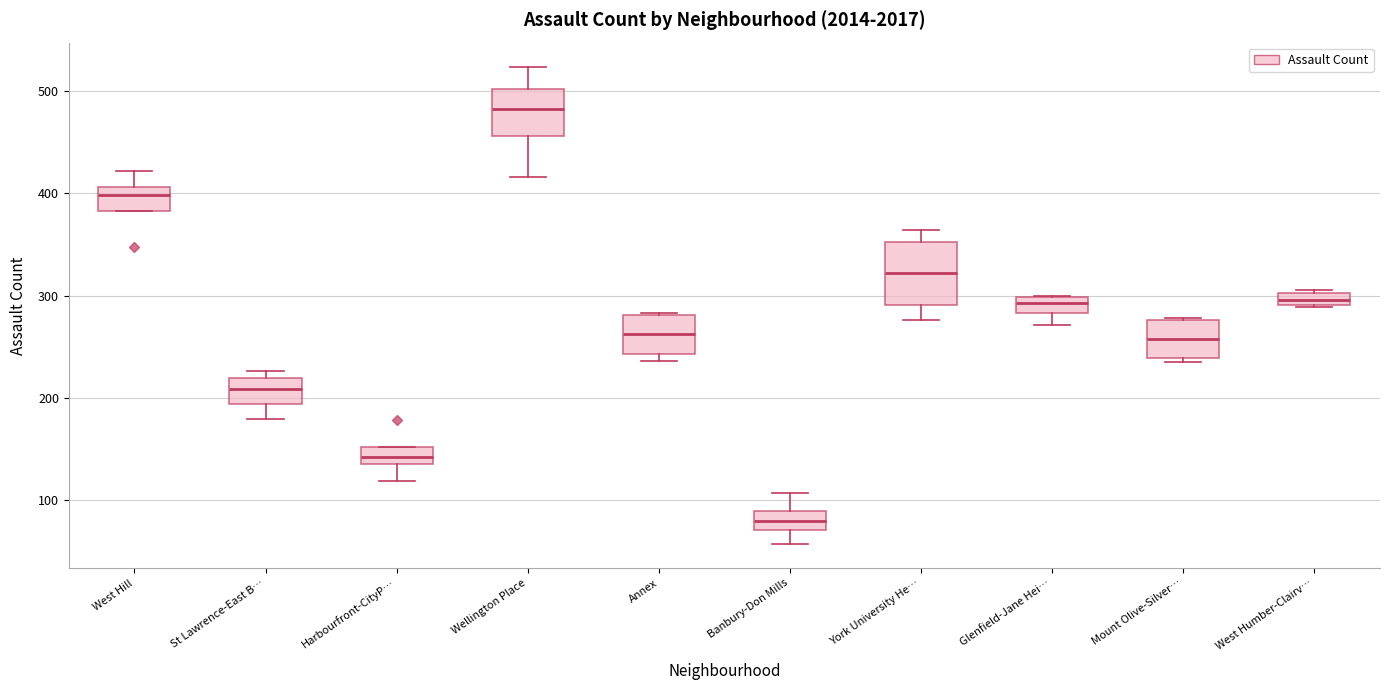

Where is the upper edge of the box for Banbury-Don Mills on the y-axis? The values are not printed on the chart, so give them approximately, as read against the axis.

90